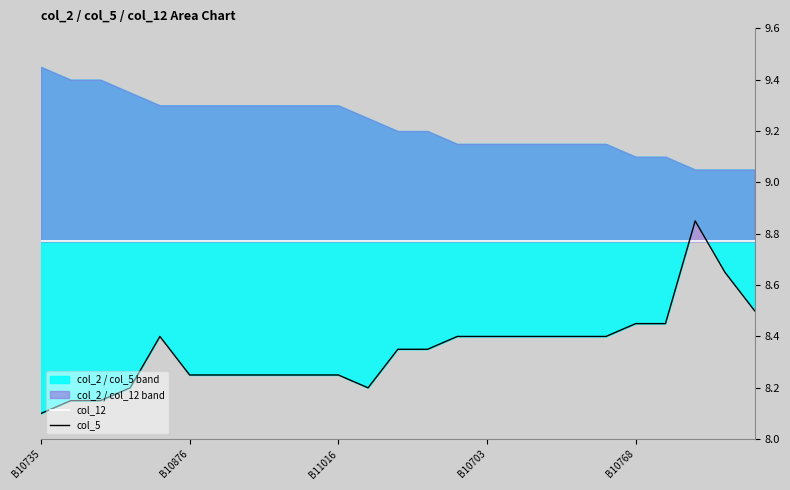

What is the minimum value shown in the chart?

8.1